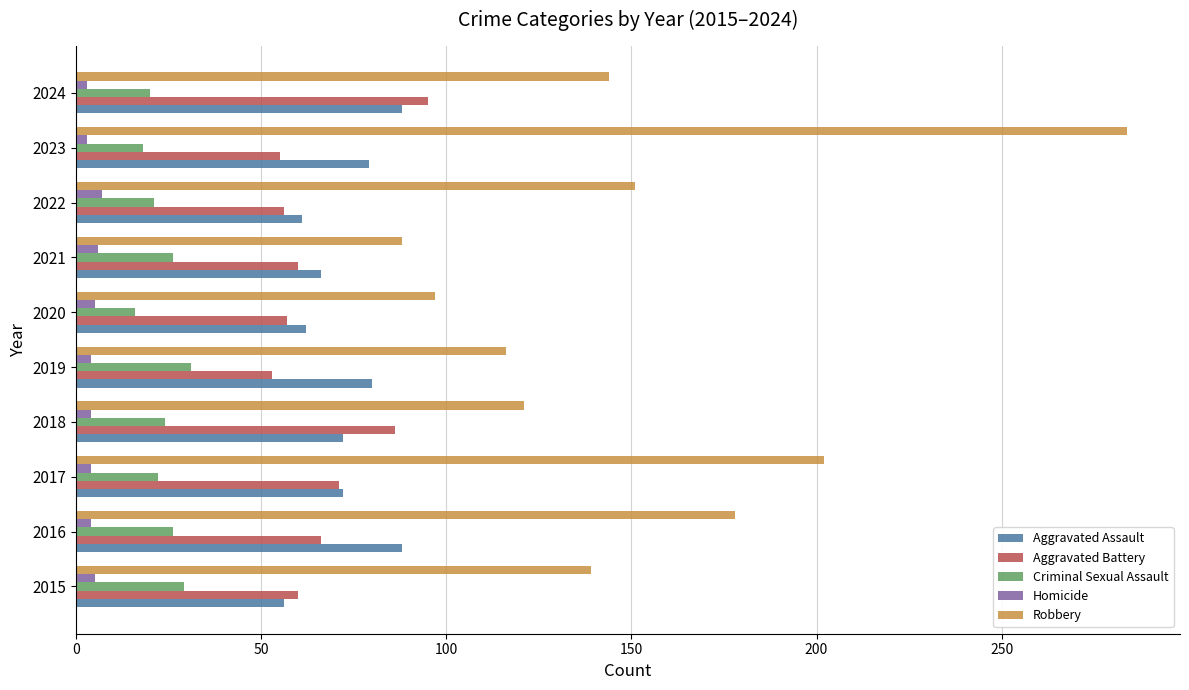

What is the smallest value displayed?

3